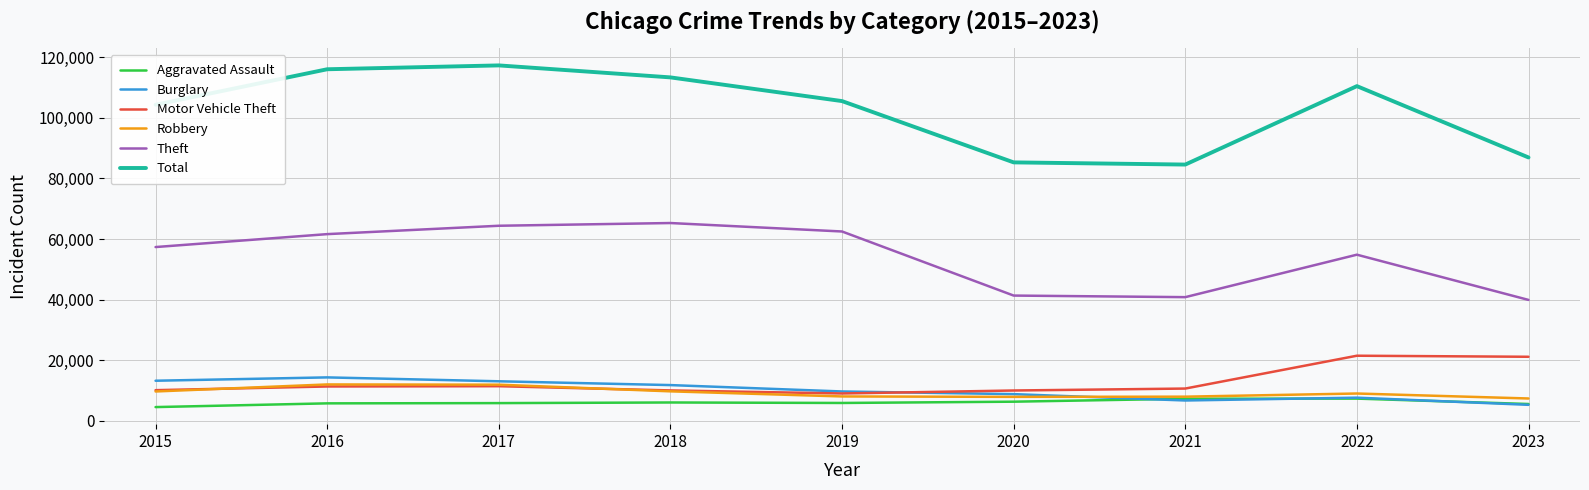

What is the total value across all series at 2018?

216105